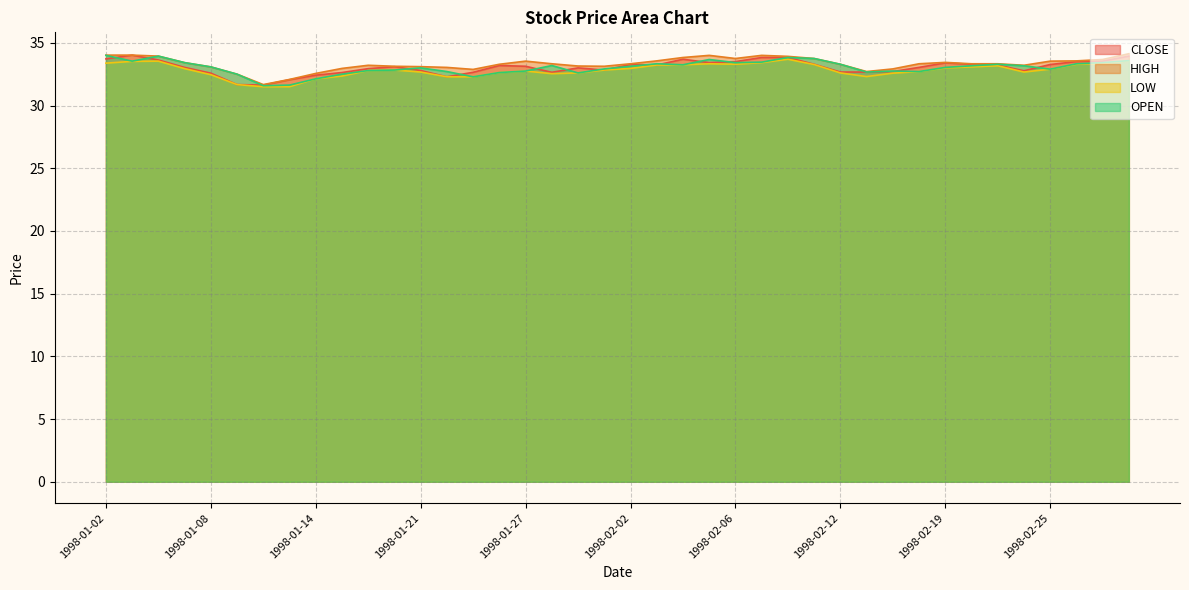

What is the difference between the second highest and minimum values in the HIGH series?

2.4